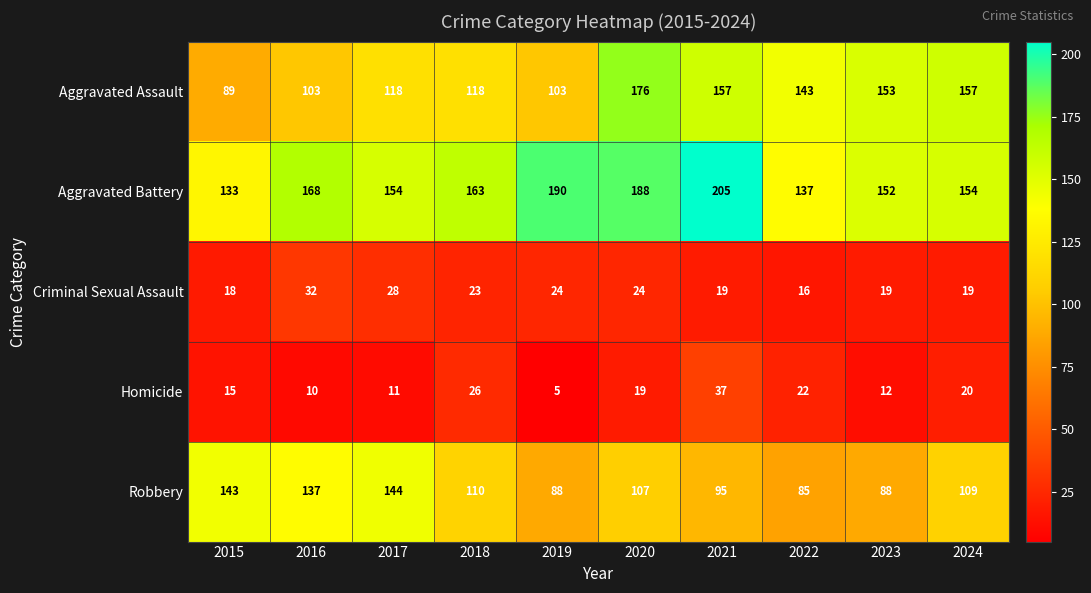

What is the sum of all Aggravated Battery values?

1644